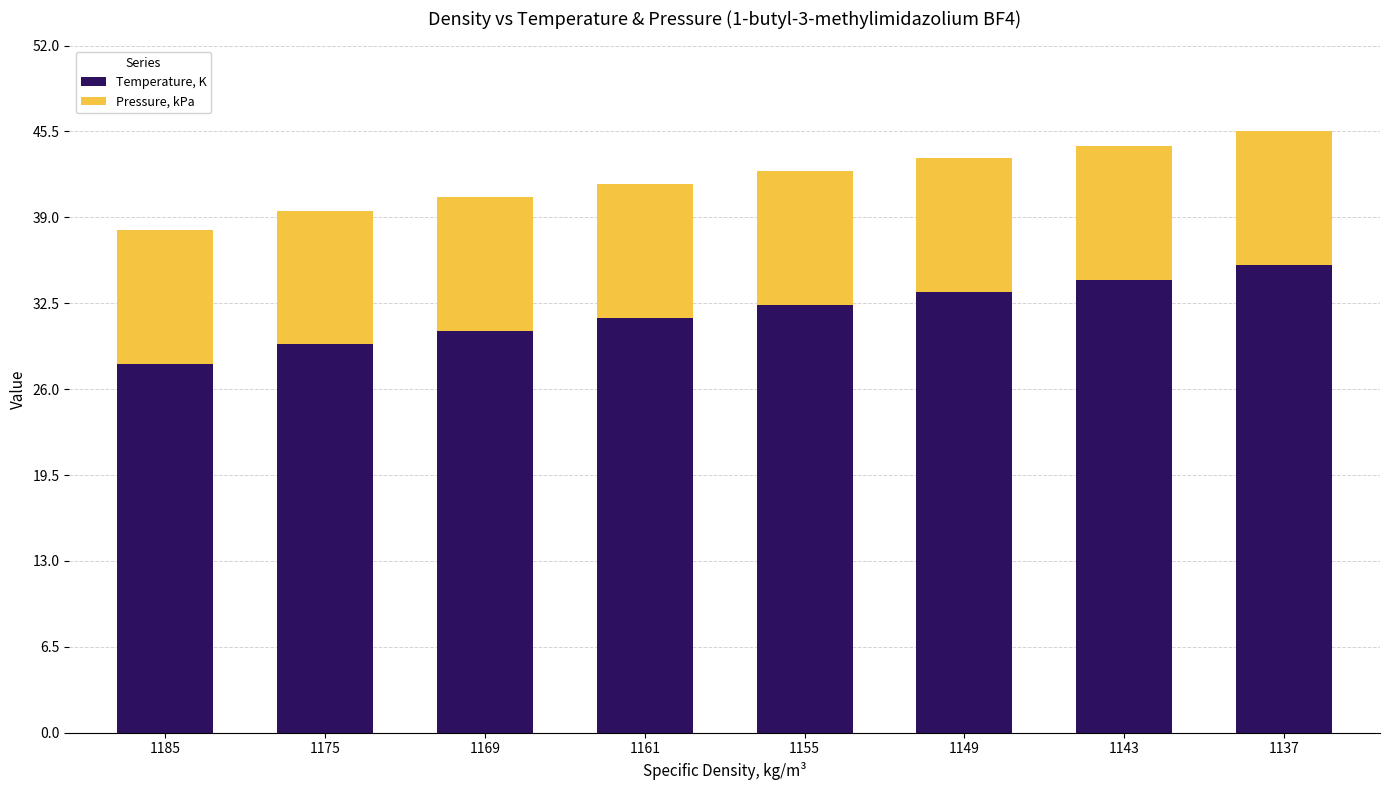

At which label does Temperature, K reach its peak?

1137